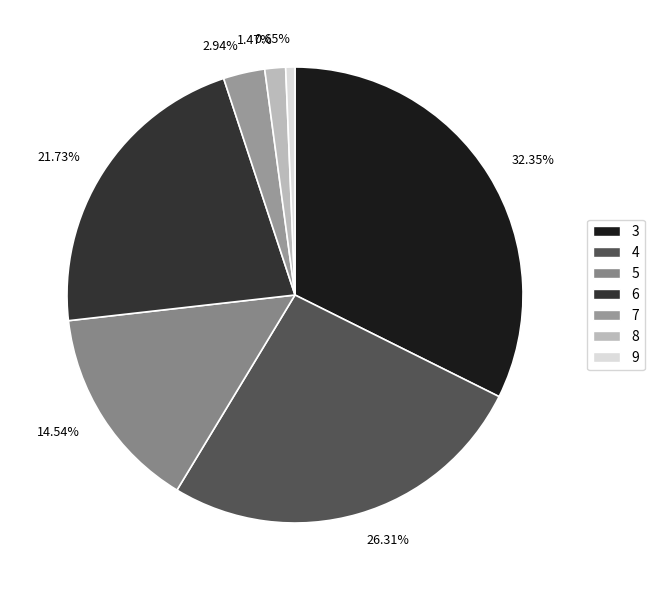

What percentage is NOT represented by 9?

99.3%